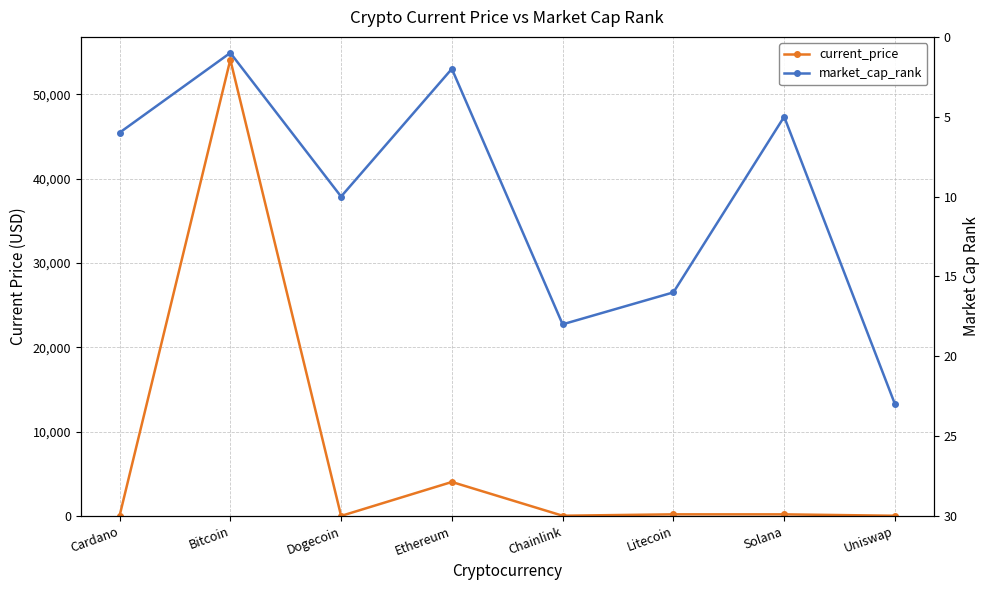

List the series in order of their overall mean, highest first.

current_price, market_cap_rank